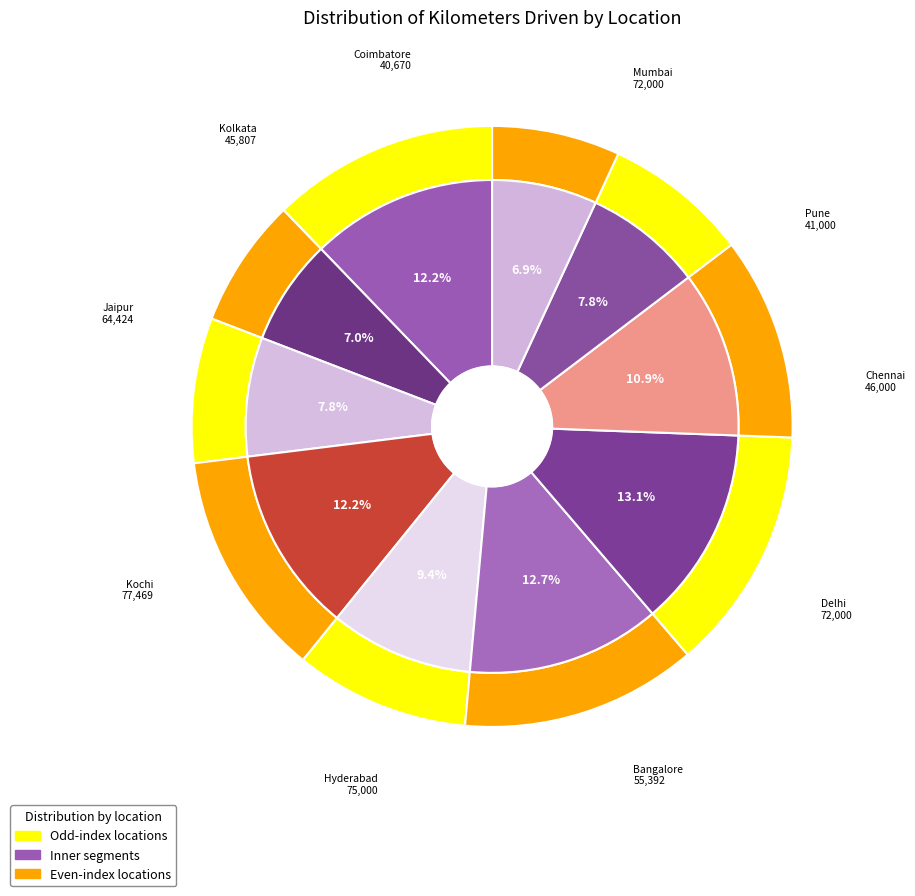

Rank the categories by value from lowest to highest.

Coimbatore, Pune, Kolkata, Chennai, Bangalore, Jaipur, Mumbai, Delhi, Hyderabad, Kochi